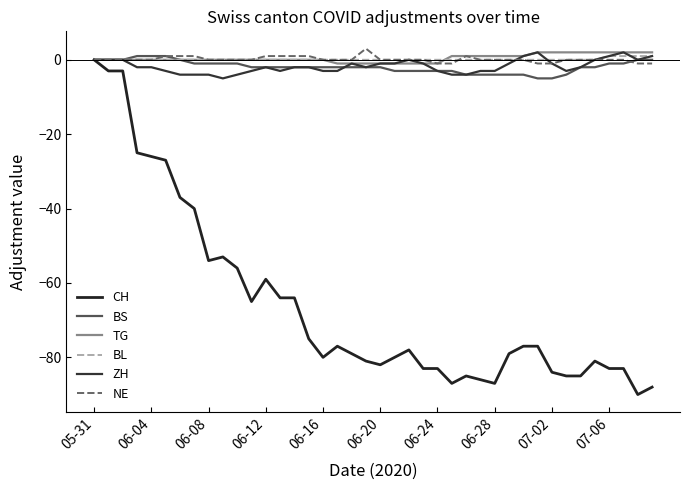

Reading left to right, transcribe all the data shown in this chart.

CH: 0	-3	-3	-25	-26	-27	-37	-40	-54	-53	-56	-65	-59	-64	-64	-75	-80	-77	-79	-81	-82	-80	-78	-83	-83	-87	-85	-86	-87	-79	-77	-77	-84	-85	-85	-81	-83	-83	-90	-88
BS: 0	0	0	1	1	1	0	-1	-1	-1	-1	-2	-2	-2	-2	-2	-2	-2	-2	-2	-2	-3	-3	-3	-3	-3	-4	-4	-4	-4	-4	-5	-5	-4	-2	-2	-1	-1	0	0
TG: 0	0	0	0	0	0	0	0	0	0	0	0	0	0	0	0	0	-1	-1	-1	-1	-1	-1	-1	-1	1	1	1	1	1	1	2	2	2	2	2	2	2	2	2
BL: 0	0	0	0	0	0	0	0	0	0	0	0	0	0	0	0	0	0	0	0	0	0	0	0	0	0	0	0	0	0	0	0	0	0	0	0	1	1	1	1
ZH: 0	0	0	-2	-2	-3	-4	-4	-4	-5	-4	-3	-2	-3	-2	-2	-3	-3	-1	-2	-1	-1	0	-1	-3	-4	-4	-3	-3	-1	1	2	-1	-3	-2	0	1	2	0	1
NE: 0	0	0	0	0	1	1	1	0	0	0	0	1	1	1	1	0	0	0	3	0	0	0	0	-1	-1	1	0	0	0	0	-1	-1	0	0	0	0	0	-1	-1